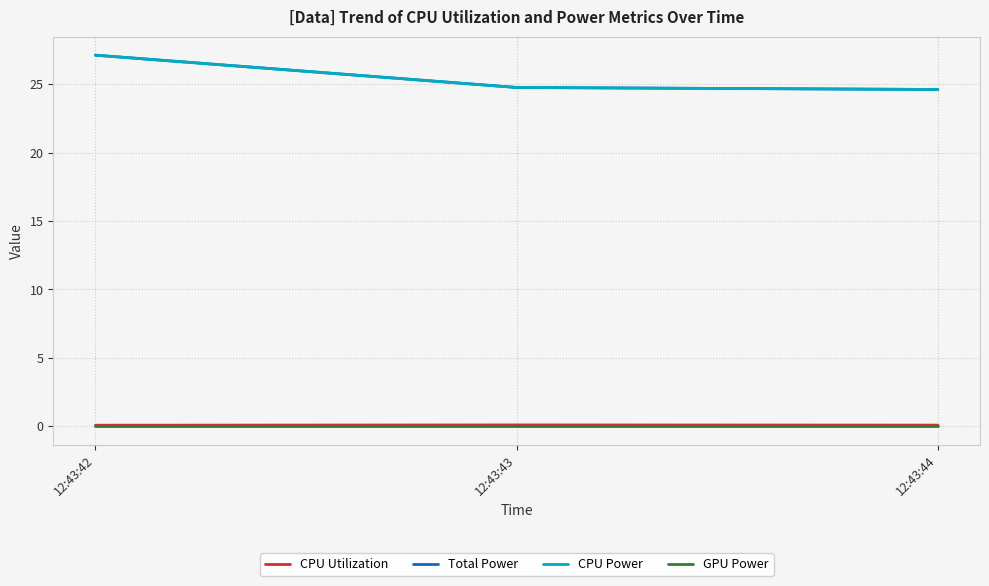

Does the chart have visible grid lines?

Yes